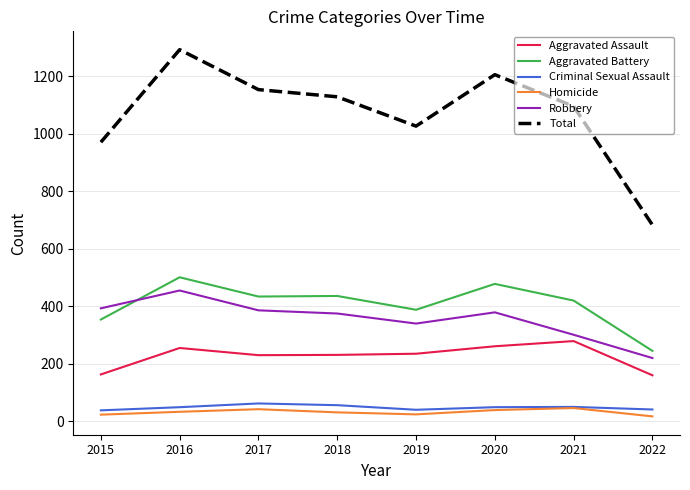

Which series has the largest total across all categories?

Total